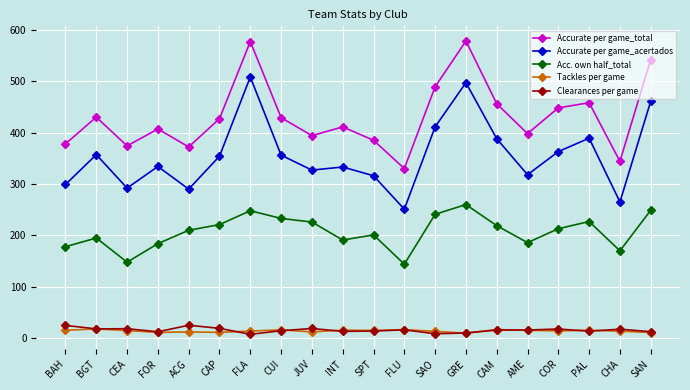

What position from the left is AME?

16